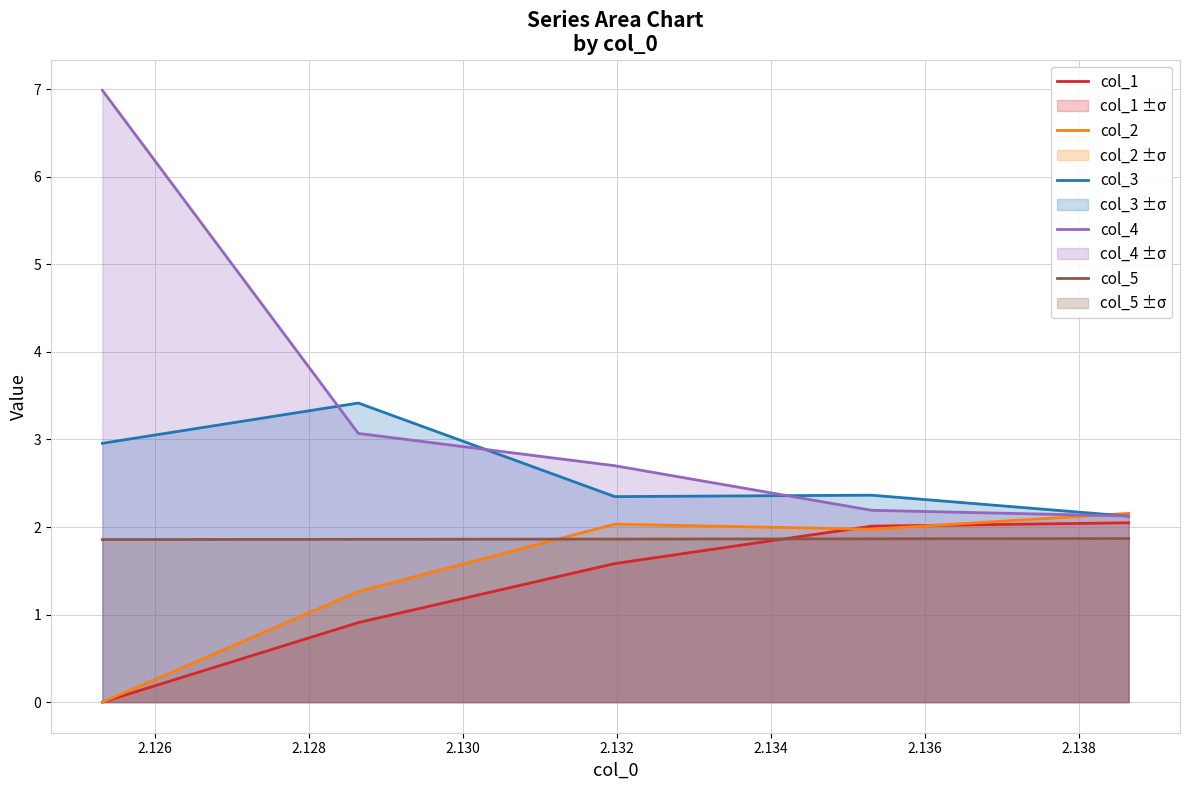

Reading right to left, what are all the values shown in this chart?

col_1: 2.0	2.0	1.6	0.9	0.0
col_2: 2.2	2.0	2.0	1.3	0.0
col_3: 2.1	2.4	2.3	3.4	3.0
col_4: 2.1	2.2	2.7	3.1	7.0
col_5: 1.9	1.9	1.9	1.9	1.9